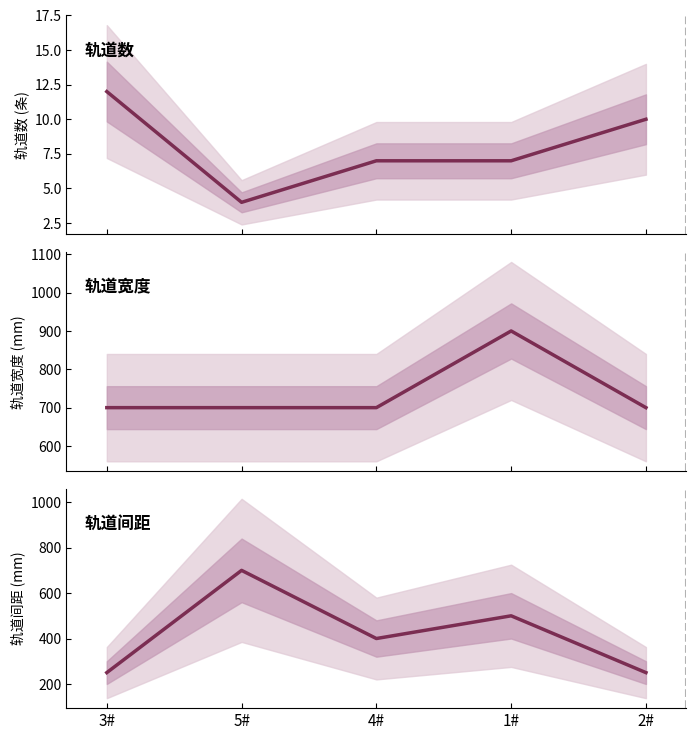

What is the total value across all series at 1#?

1407